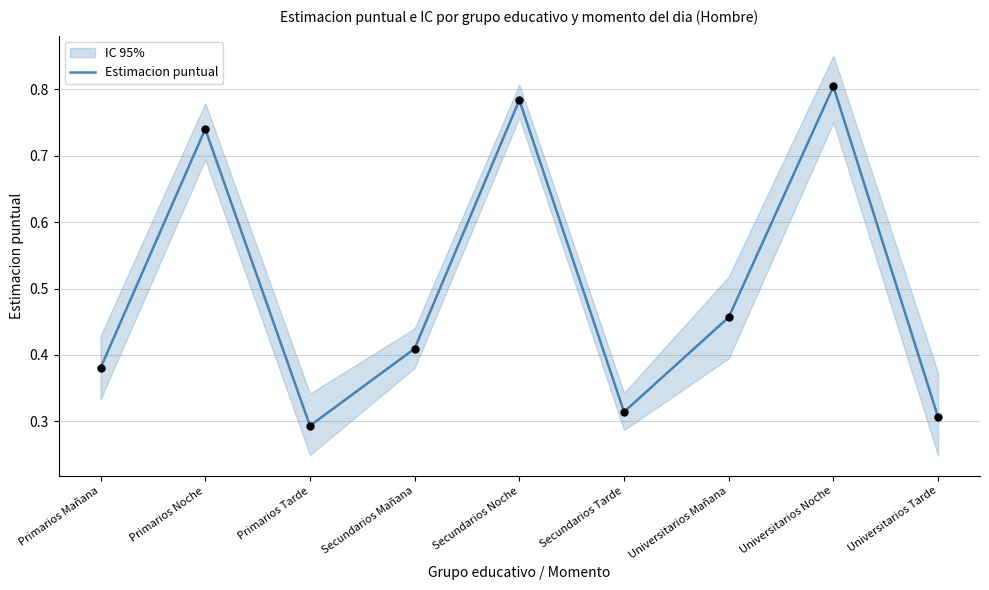

What is the change in value from Primarios Tarde to Universitarios Noche?

+0.5